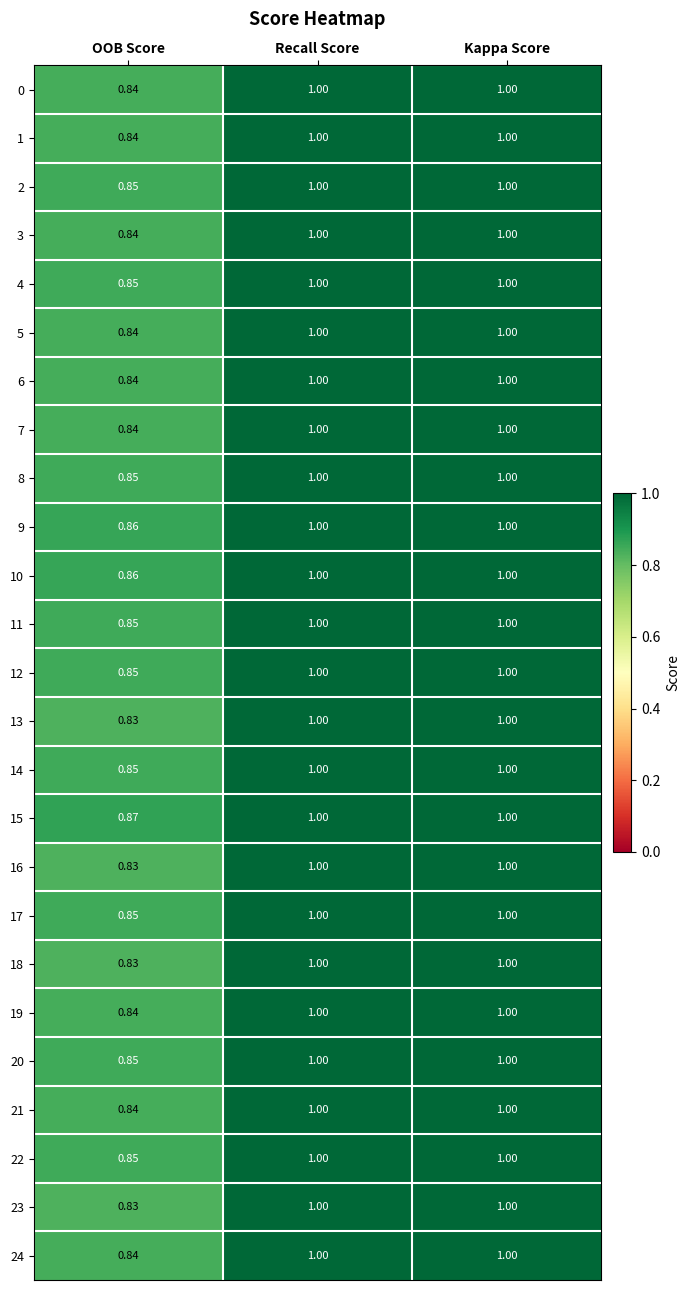

Which category has the lowest value in the 2 series?

OOB Score